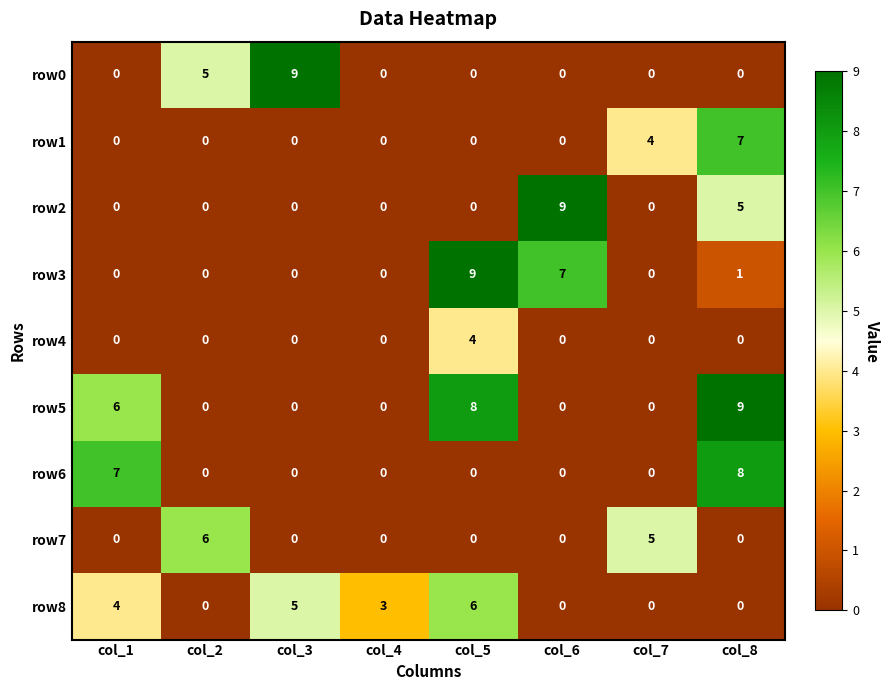

What is the difference between the maximum and minimum values in the row4 series?

4